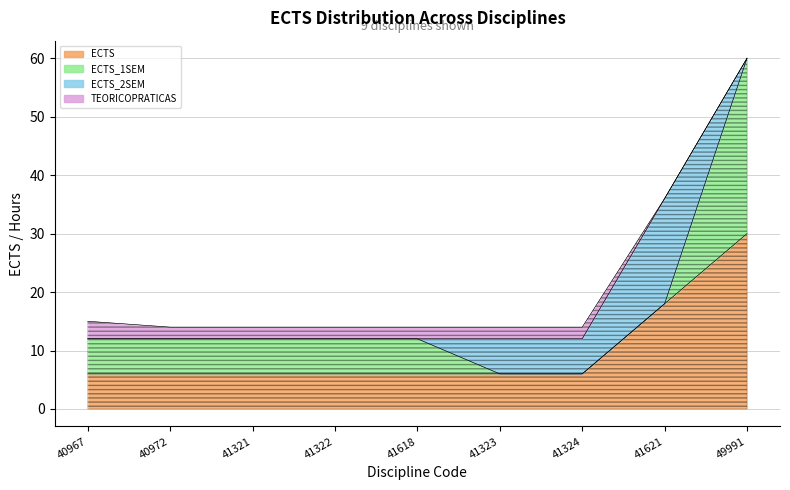

Reading right to left, list all the values displayed in this chart.

ECTS: 30	18	6	6	6	6	6	6	6
ECTS_1SEM: 30	0	0	0	6	6	6	6	6
ECTS_2SEM: 0	18	6	6	0	0	0	0	0
TEORICOPRATICAS: 0	0	2	2	2	2	2	2	3